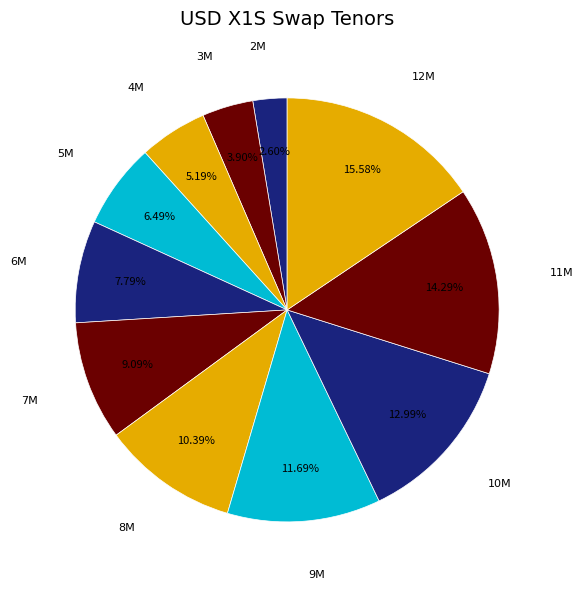

To the nearest percent, what is the average slice percentage?

9%